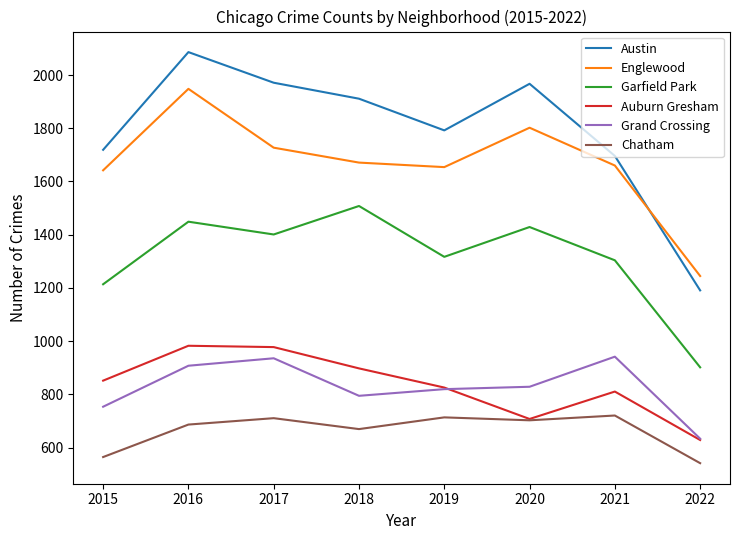

Where is the first local maximum for Chatham?

2017